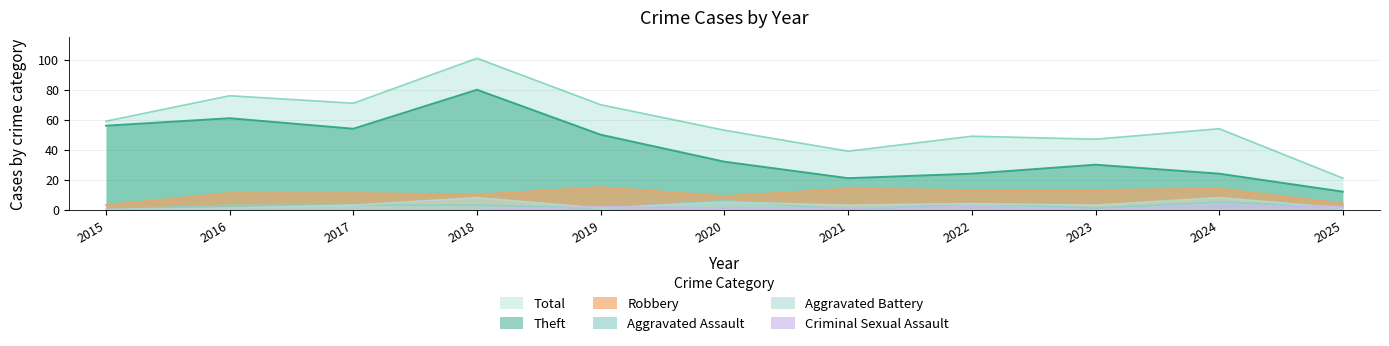

Reading left to right, transcribe all the data shown in this chart.

Theft: 56	61	54	80	50	32	21	24	30	24	12
Robbery: 3	11	11	10	15	9	14	13	13	14	4
Aggravated Assault: 0	3	3	3	1	6	0	4	1	5	2
Aggravated Battery: 0	1	3	8	1	5	3	4	3	8	1
Criminal Sexual Assault: 0	0	0	0	2	1	1	2	0	3	2
Total: 59	76	71	101	70	53	39	49	47	54	21